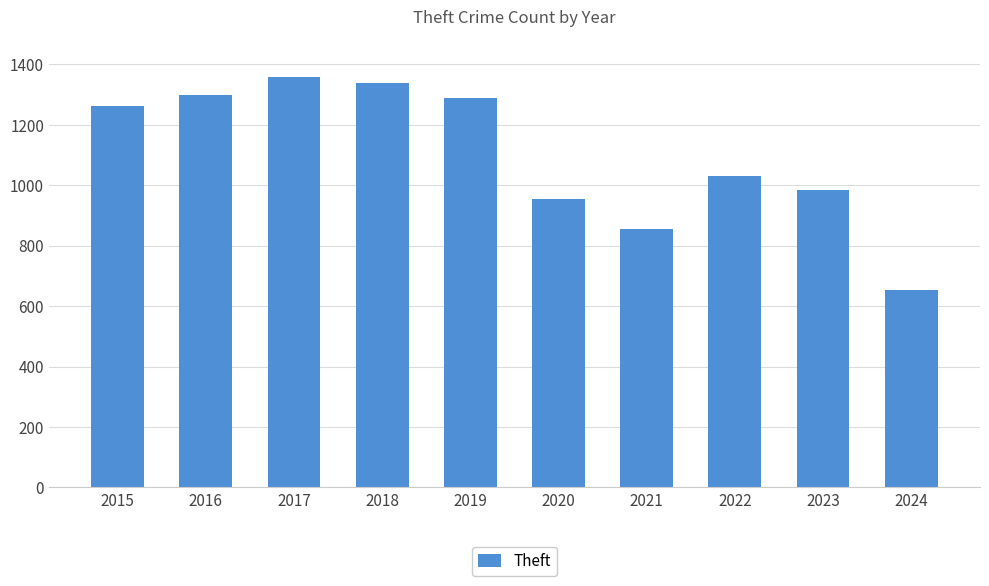

What is the difference between the second highest and second lowest values?

481